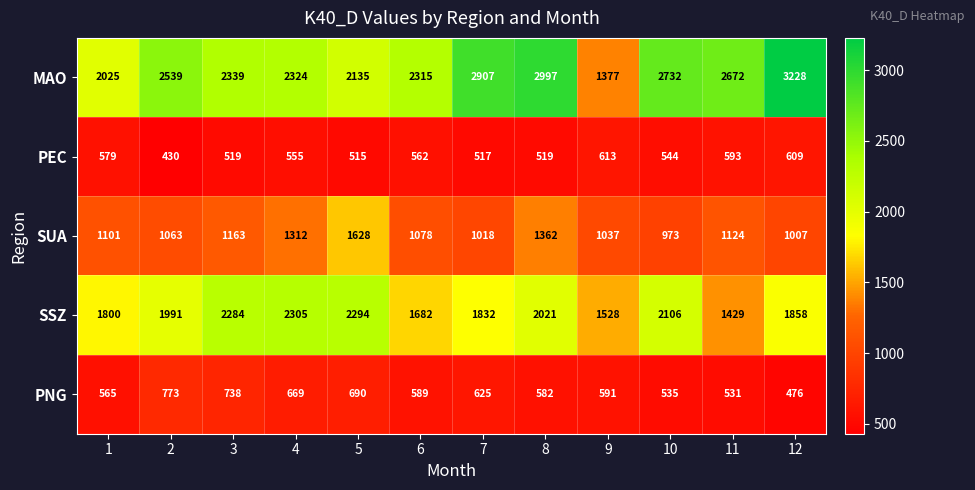

What is the greatest value displayed?

3228